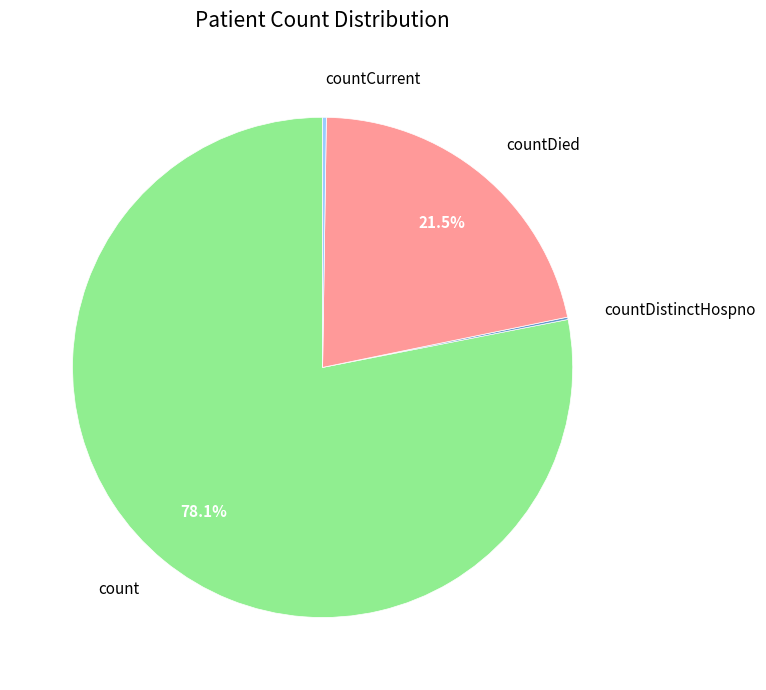

What is the largest slice in the pie chart?

count